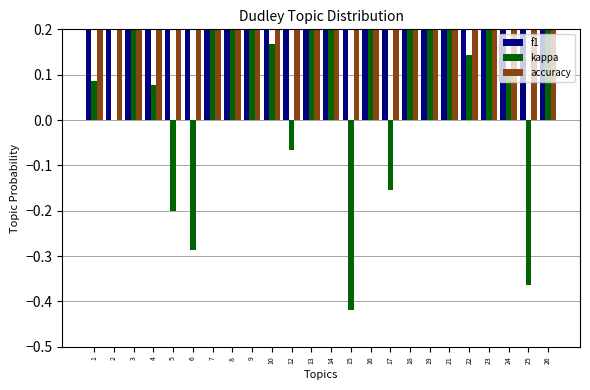

Which series has the largest total across all categories?

accuracy